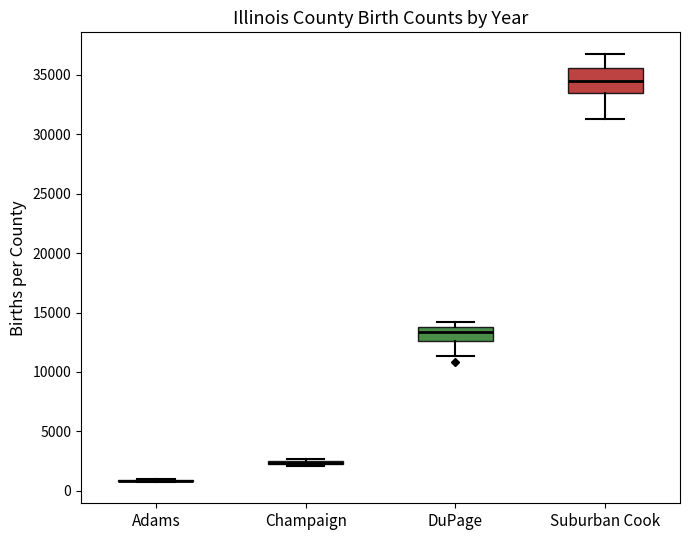

Which box is the tallest, from its lower edge to its upper edge?

Suburban Cook